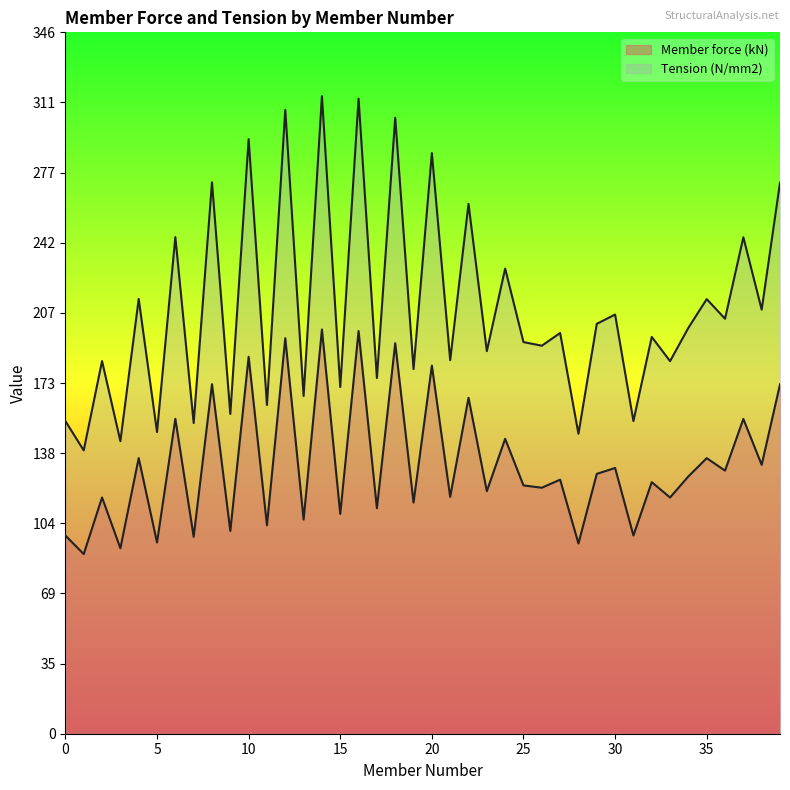

Rank the series by their maximum value, from lowest to highest.

Member force (kN), Tension (N/mm2)